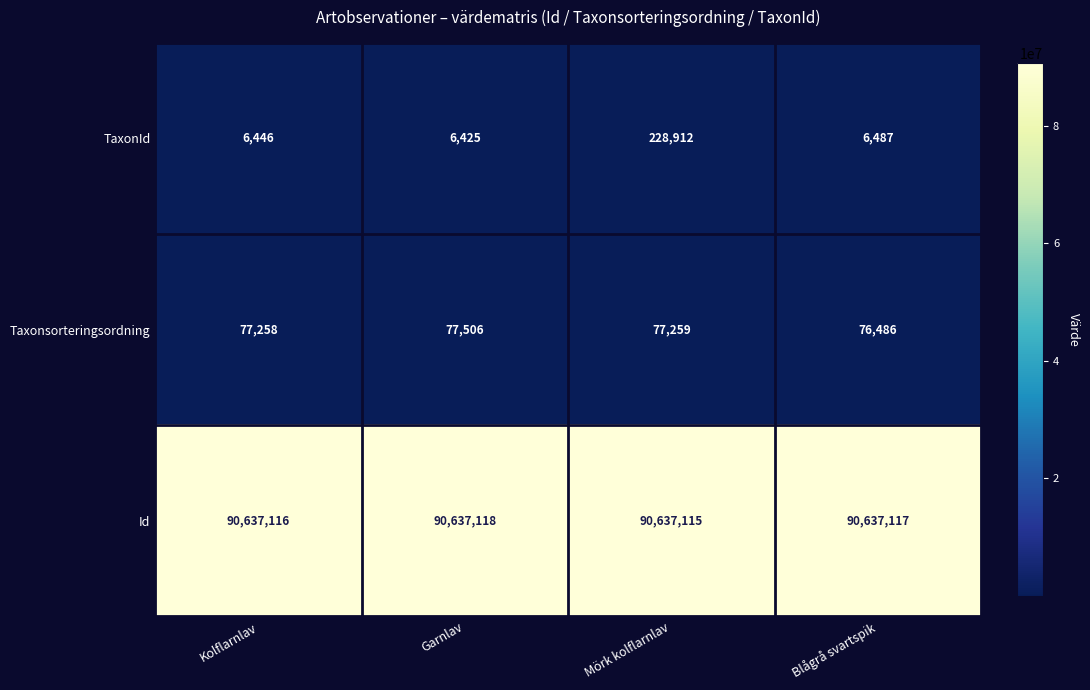

How many data points does each series have?

4